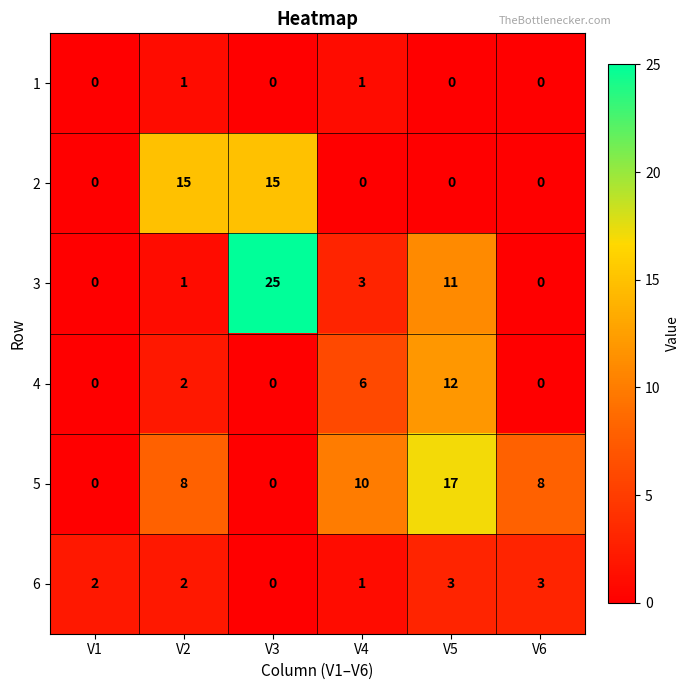

At how many categories does at least one series exceed 9?

4